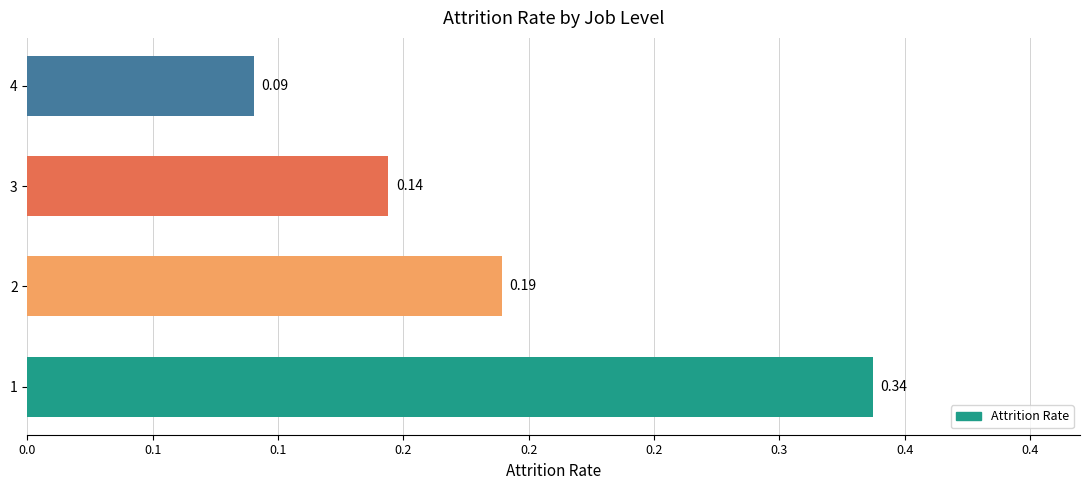

How many values are between 0 and 1?

4